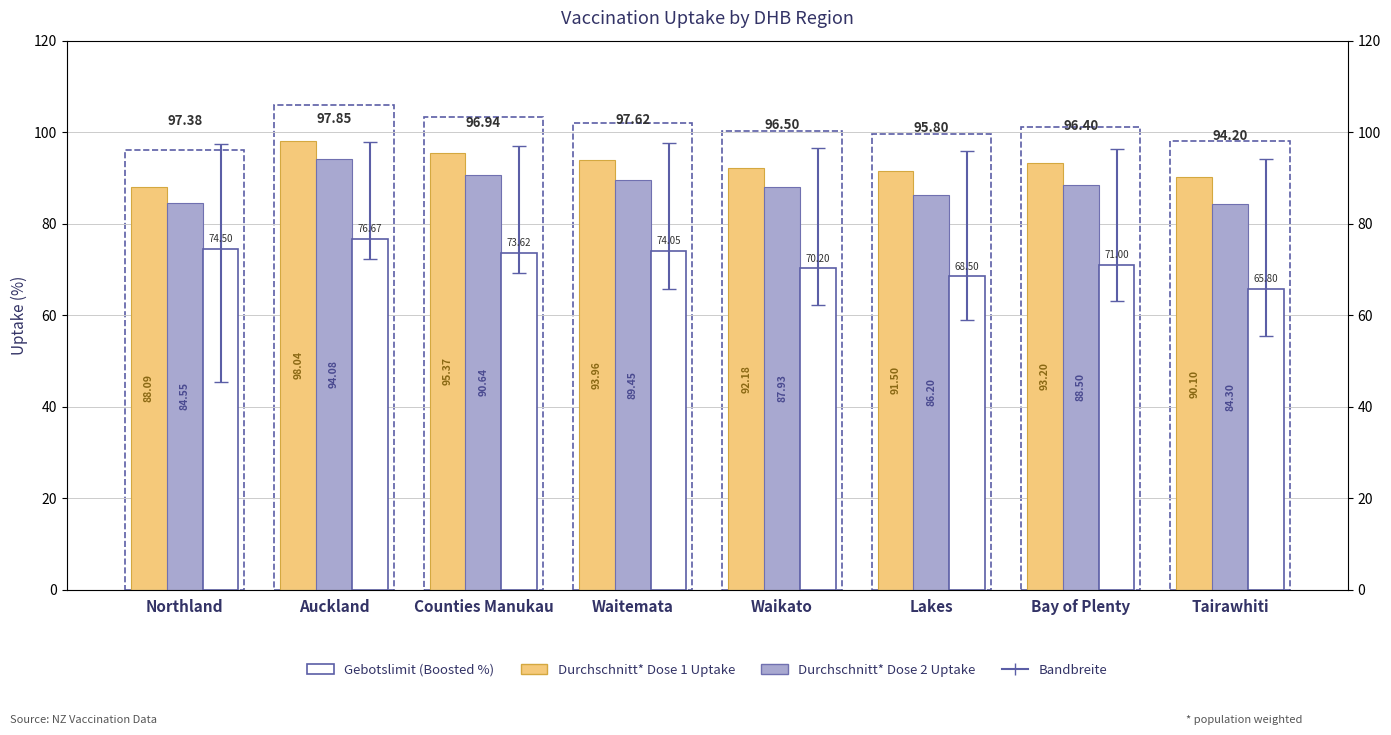

Is it true that Sum of Dose 2 Uptake equals 90.6 at Counties Manukau?

True